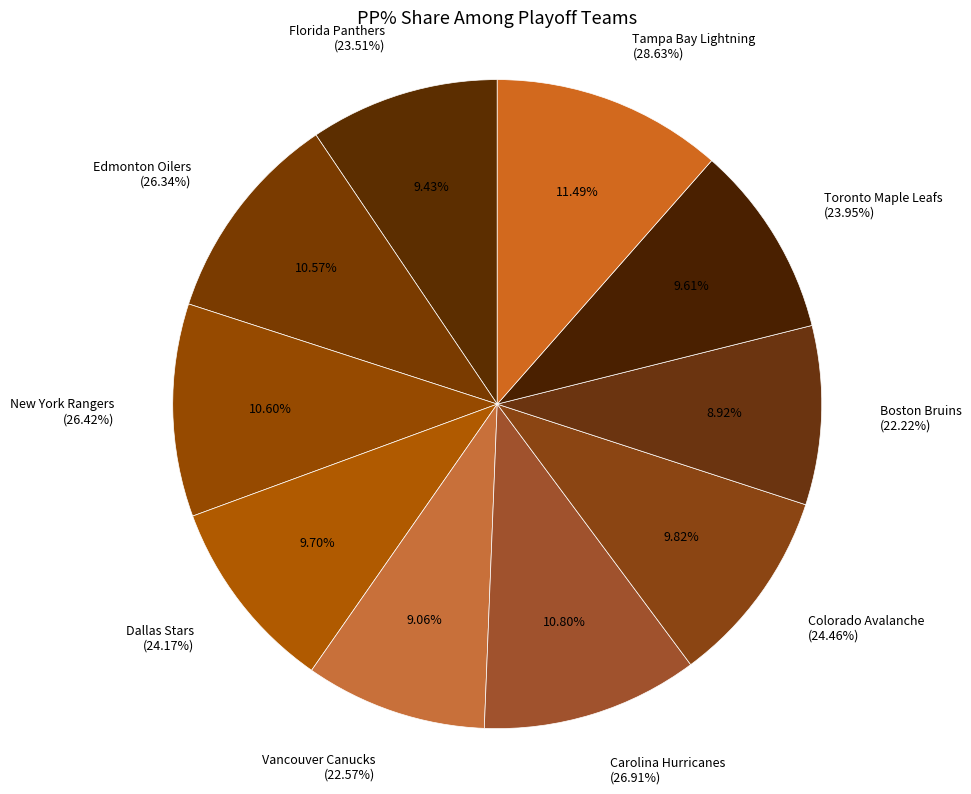

How many segments does this pie chart have?

10